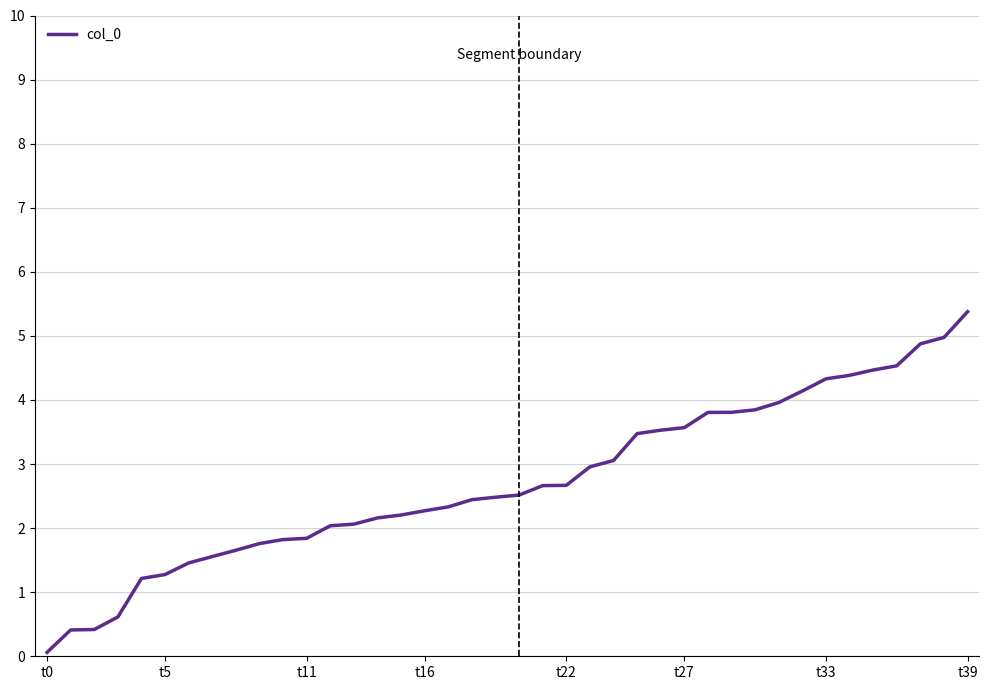

What is the difference between the maximum and minimum values?

5.3